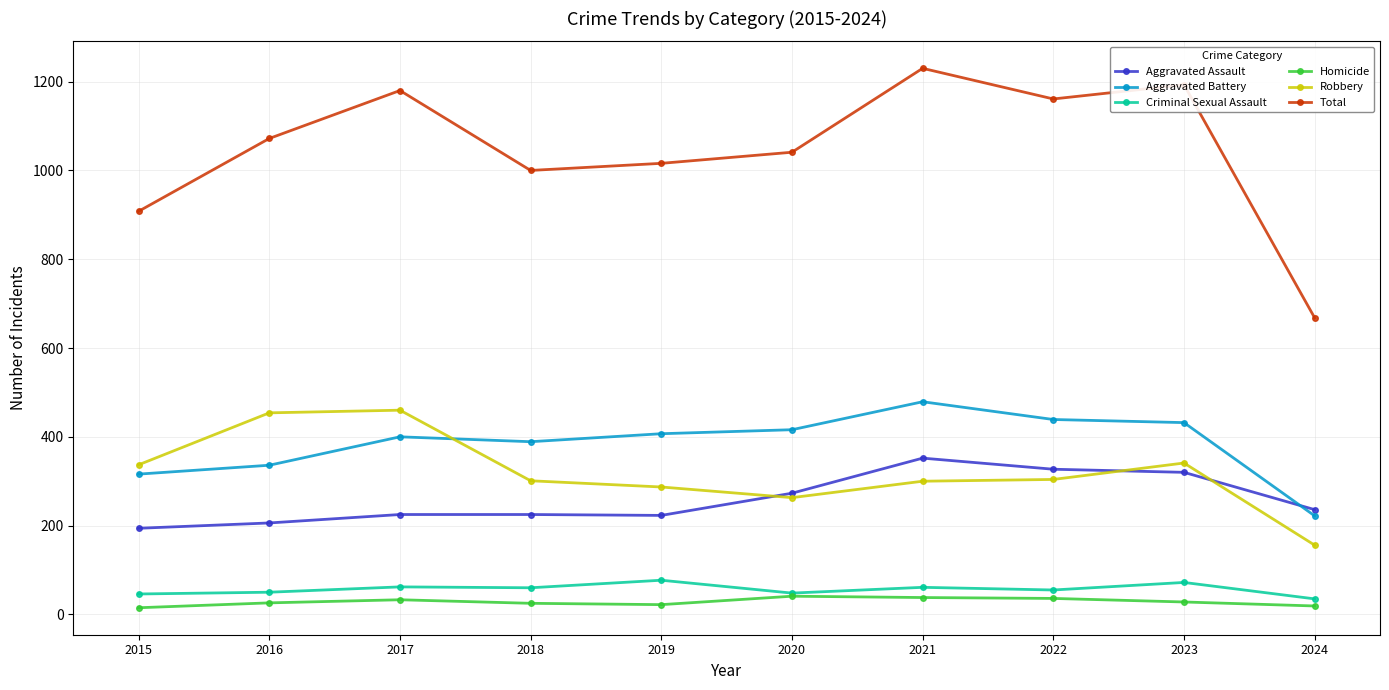

What is the spread (max minus min) of values at 2024?

649